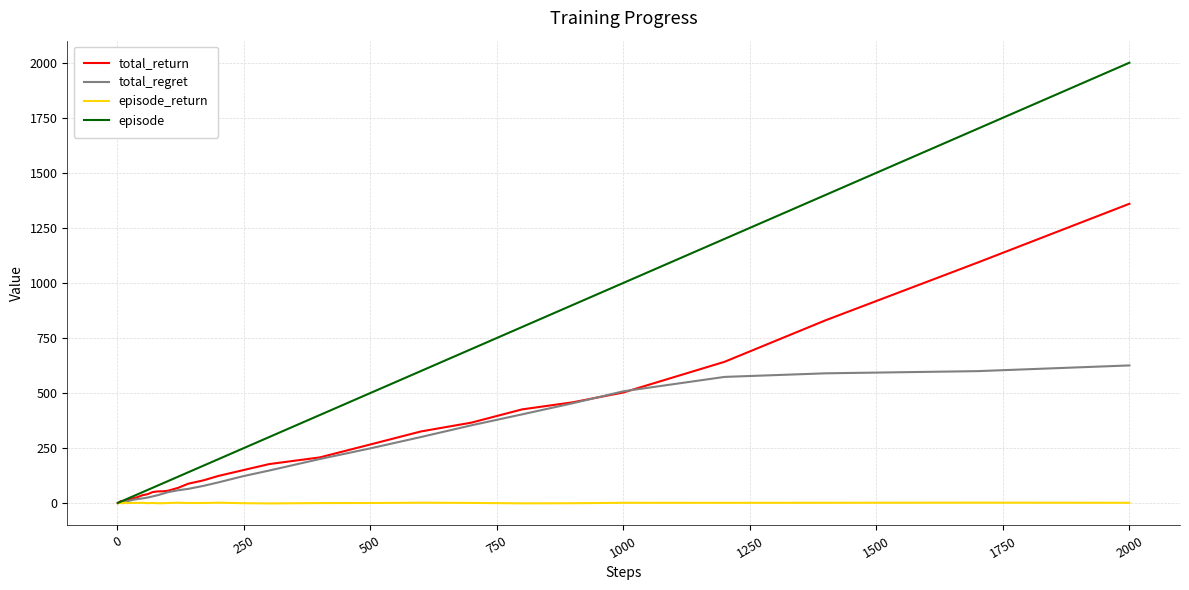

What is the highest value of the total_return series?

1359.4